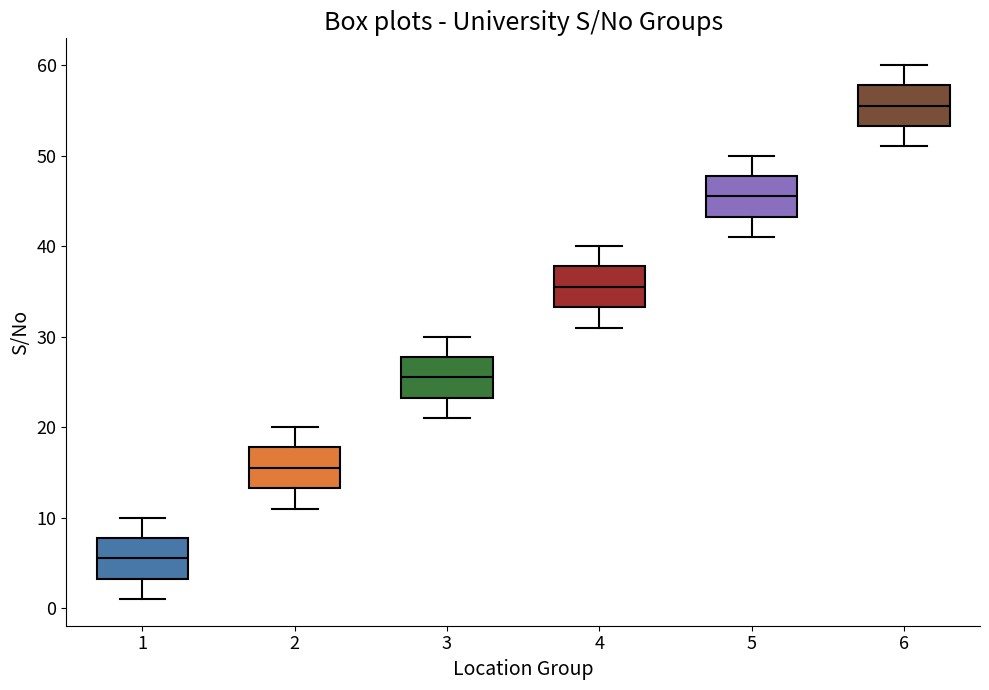

Where does the upper whisker of the box at x = 4 end on the y-axis? The values are not printed on the chart, so give them approximately, as read against the axis.

40